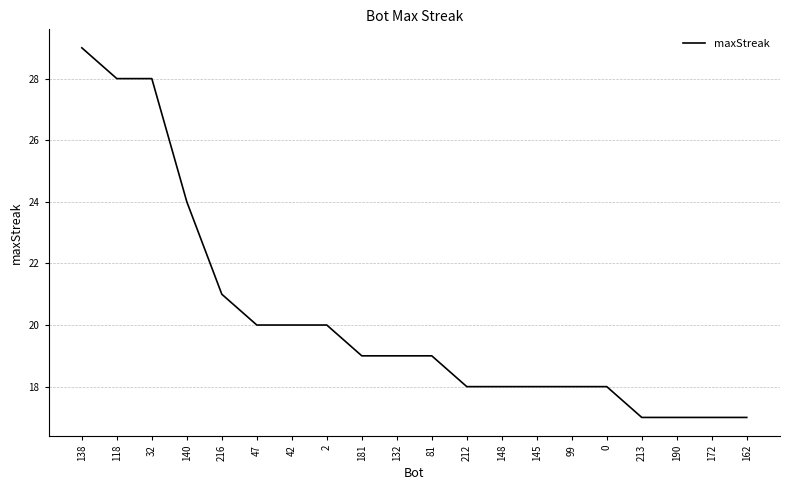

Between 32 and 172, which is larger?

32